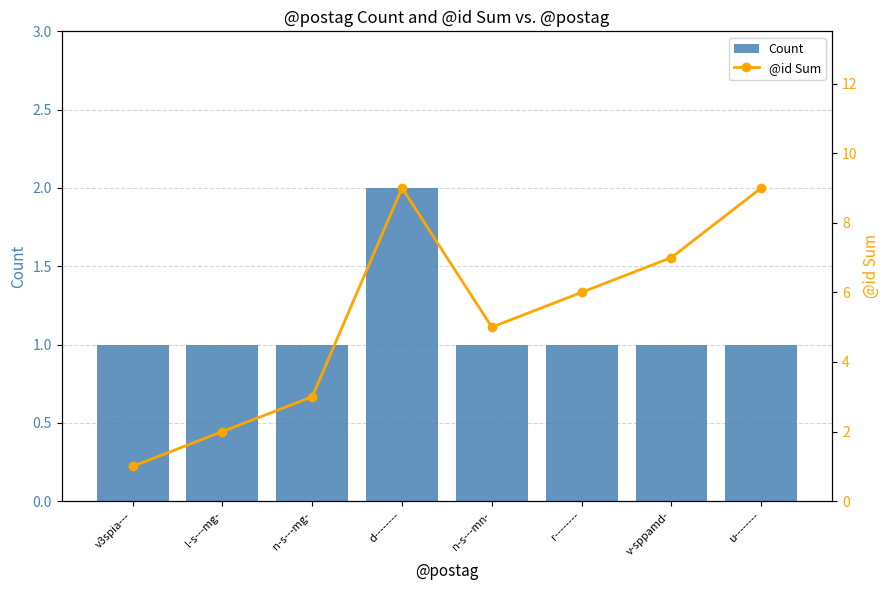

What is the average value of the @id Sum series?

5